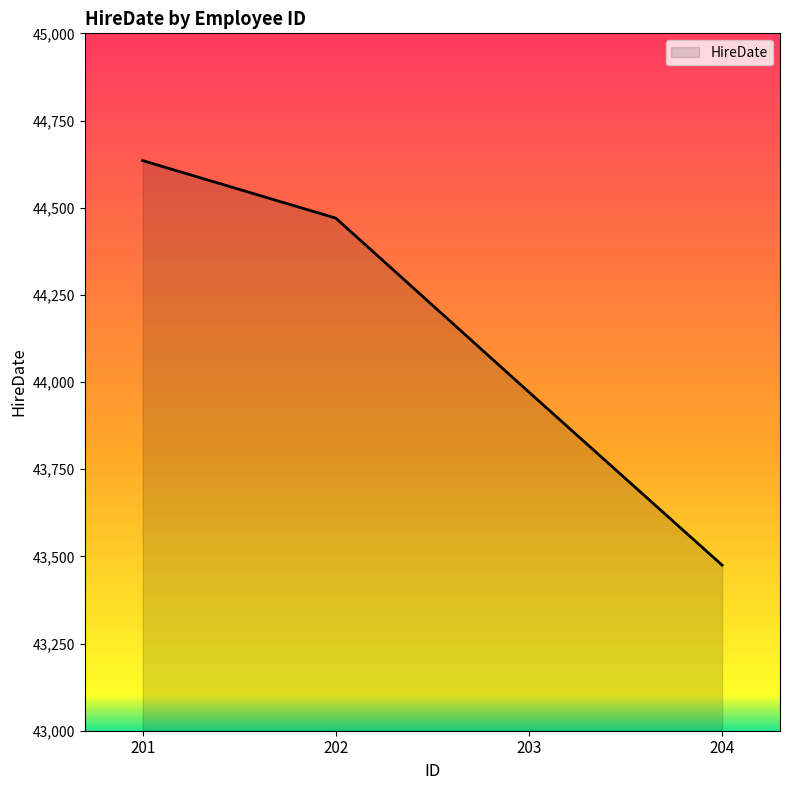

The value at 201 is 66429. True or false?

False